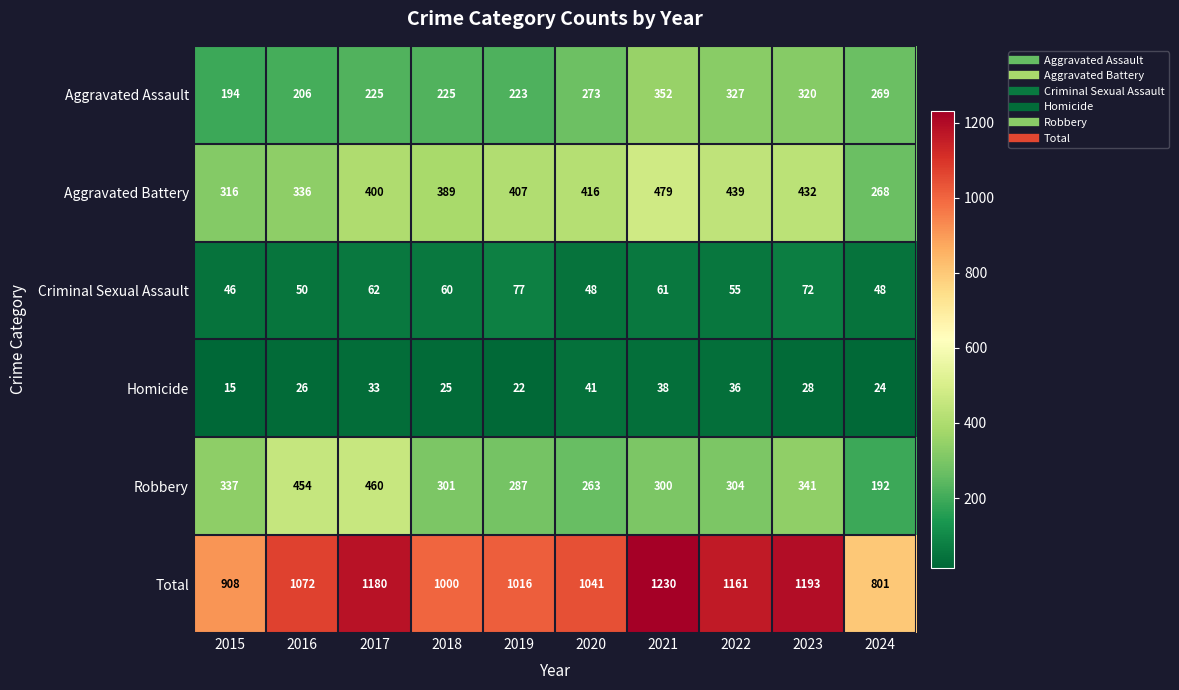

How many series are shown in this chart?

6